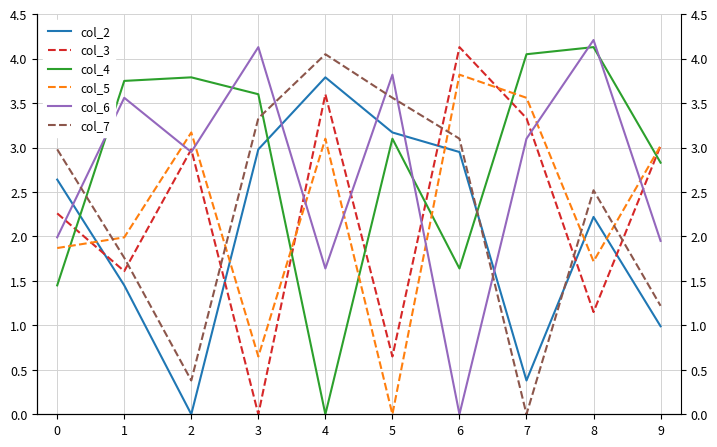

Rank the series by their maximum value, from lowest to highest.

col_2, col_5, col_7, col_3, col_4, col_6